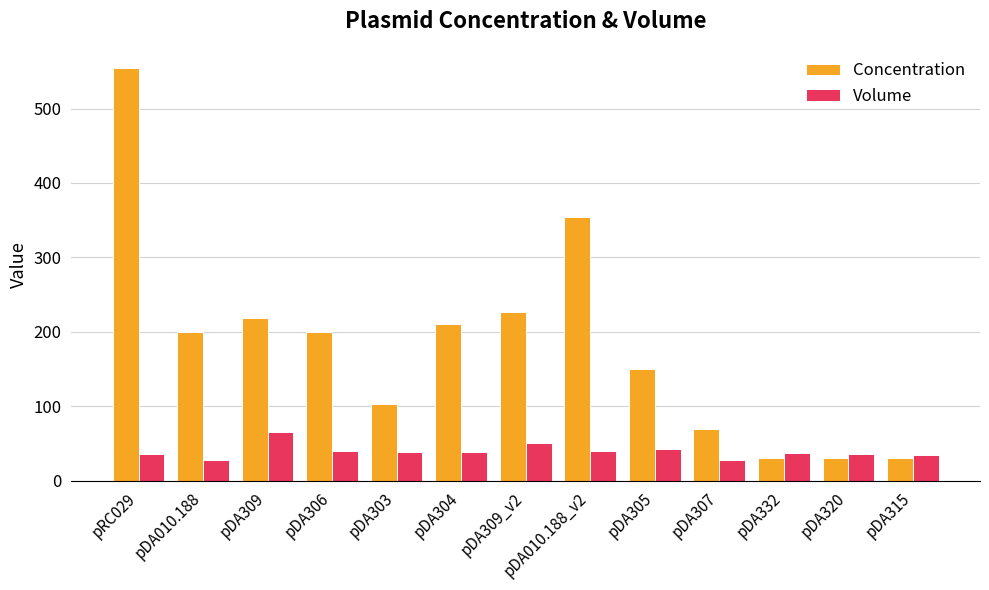

What is the minimum value shown in the chart?

27.6